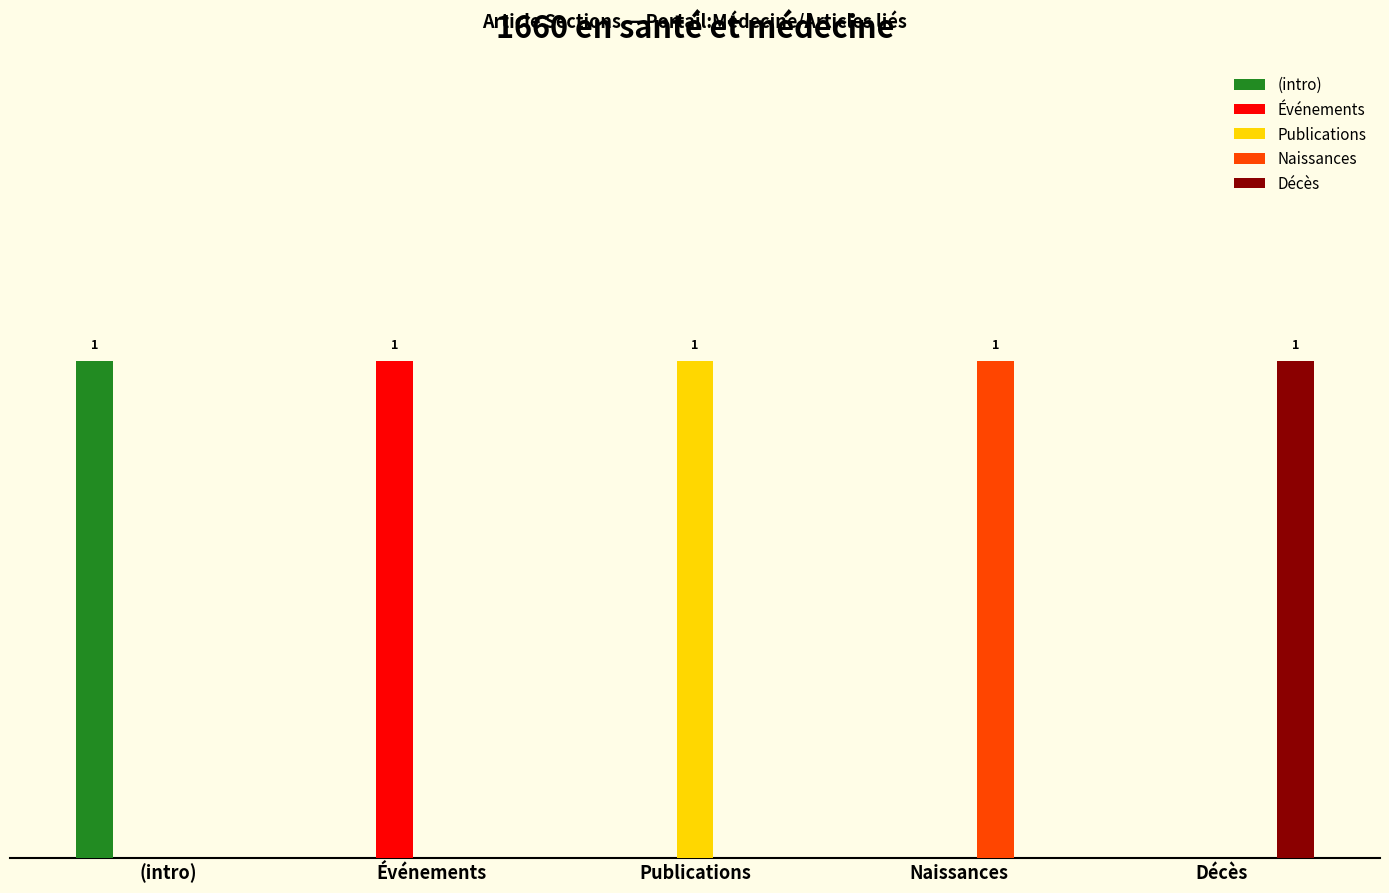

Reading left to right, extract all data points from this chart.

(intro): (intro)=1	Événements=0	Publications=0	Naissances=0	Décès=0
Événements: (intro)=0	Événements=1	Publications=0	Naissances=0	Décès=0
Publications: (intro)=0	Événements=0	Publications=1	Naissances=0	Décès=0
Naissances: (intro)=0	Événements=0	Publications=0	Naissances=1	Décès=0
Décès: (intro)=0	Événements=0	Publications=0	Naissances=0	Décès=1